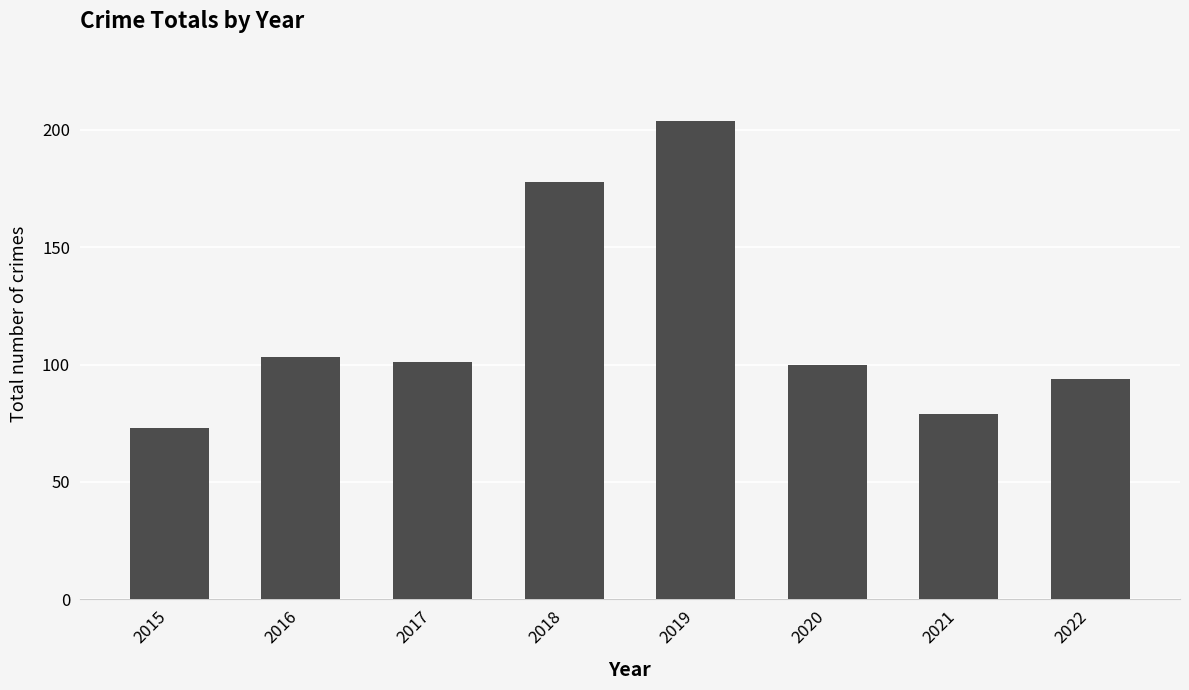

Which category has the highest value across all series?

2019